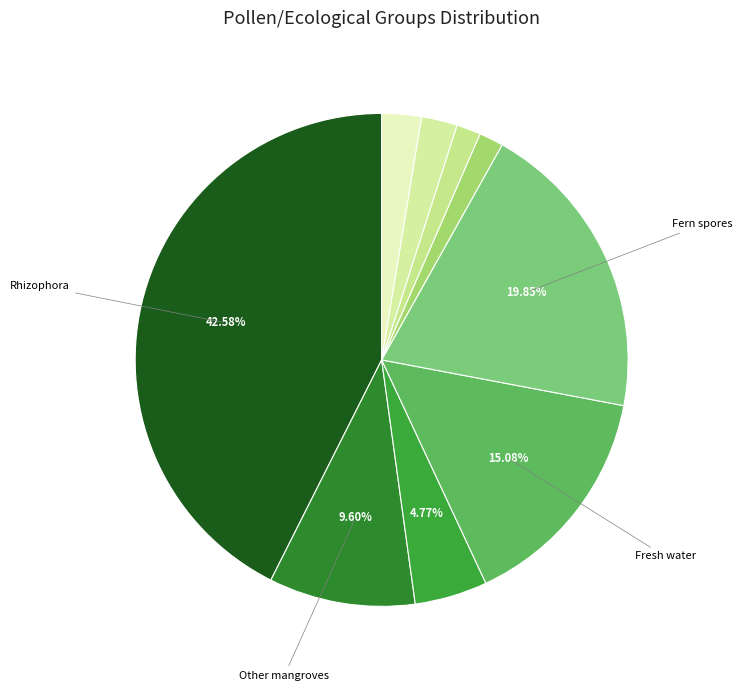

Is there a majority slice in this chart?

No